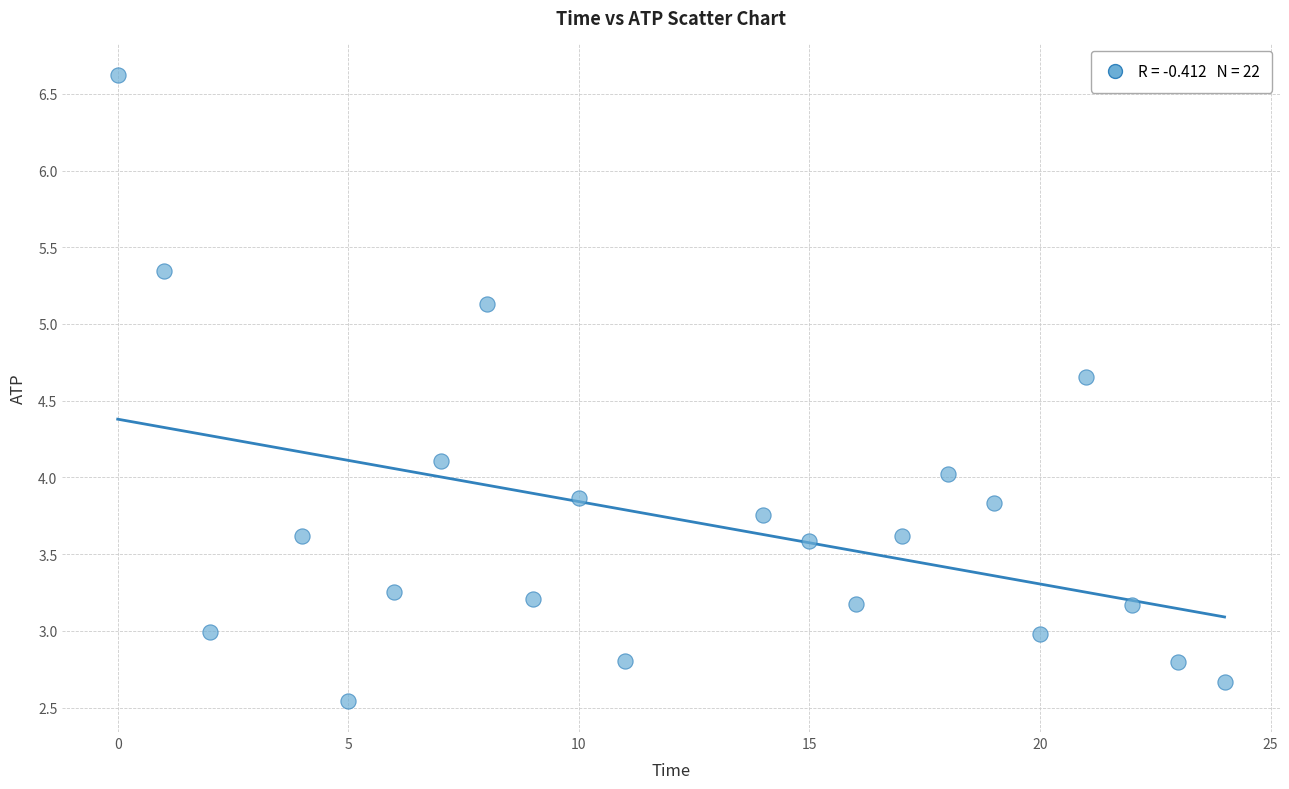

What is the range of X values (max minus min)?

24.0